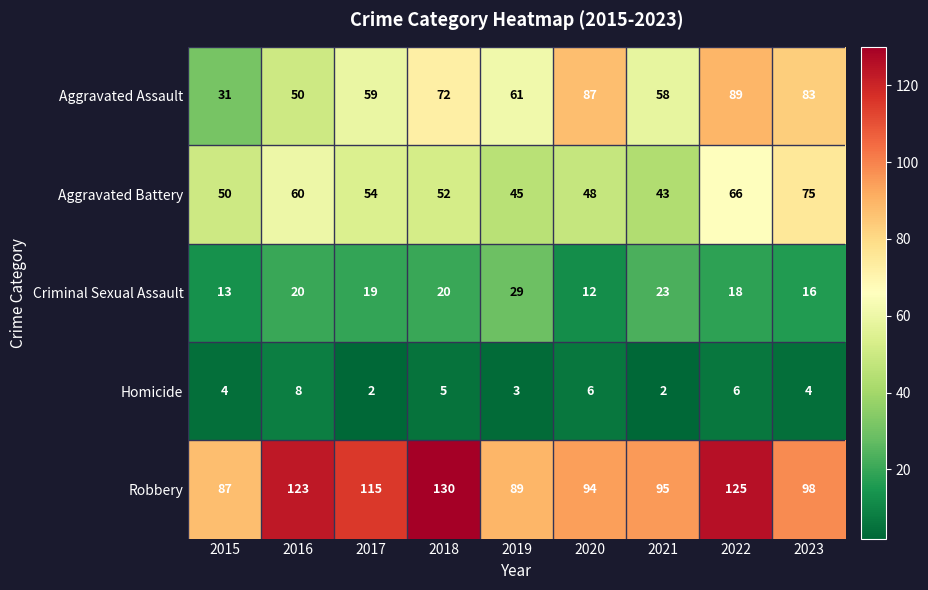

Where does the Criminal Sexual Assault series first go above 19?

2016